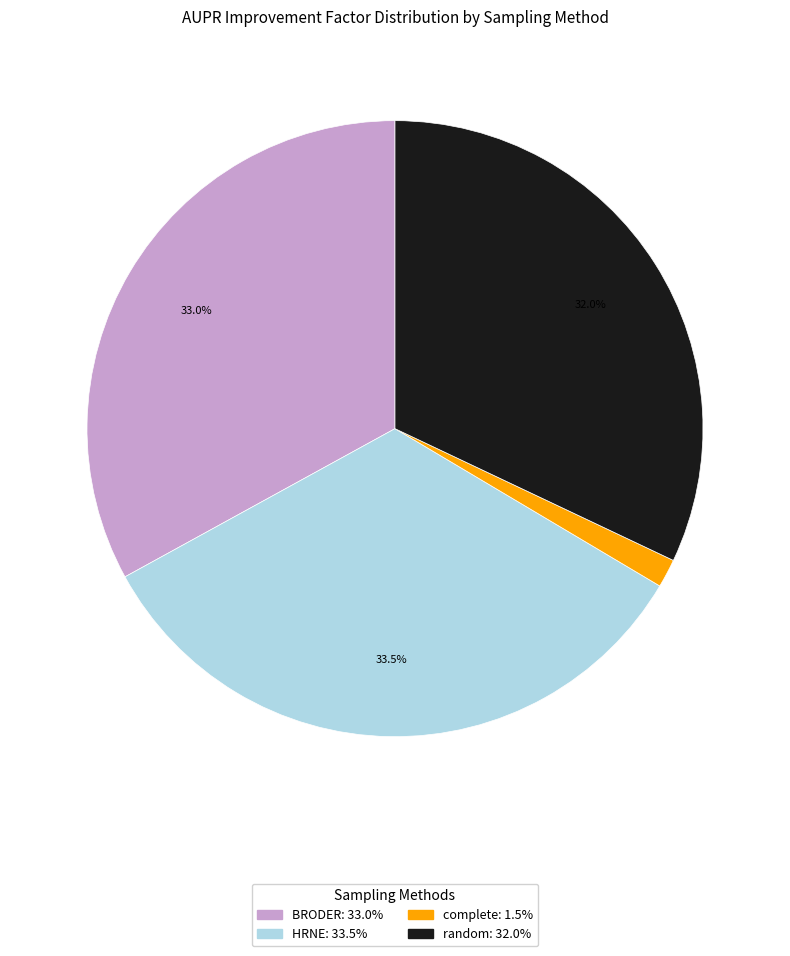

Approximately how many times larger is the value at BRODER compared to complete?

22.0